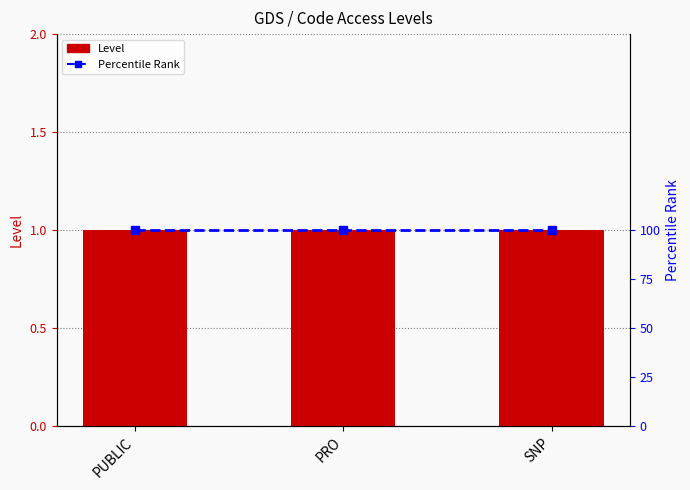

Which series has the largest range (max minus min)?

Level